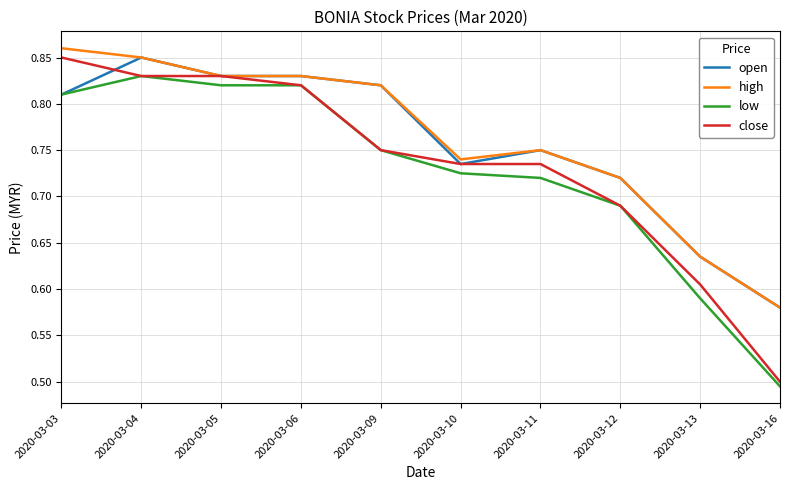

What is the difference between the low values at 2020-03-12 and 2020-03-05?

0.1